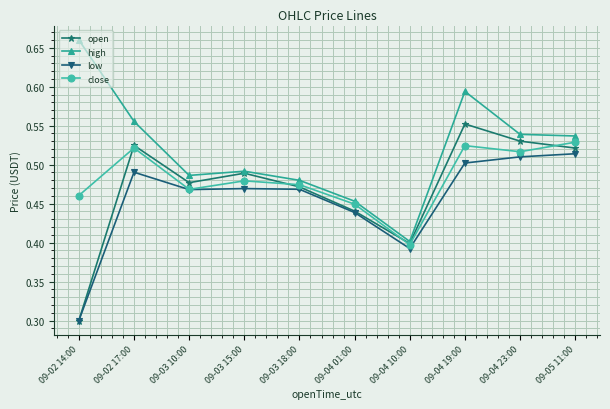

Between 09-03 18:00 and 09-04 01:00, which series saw the biggest shift?

open